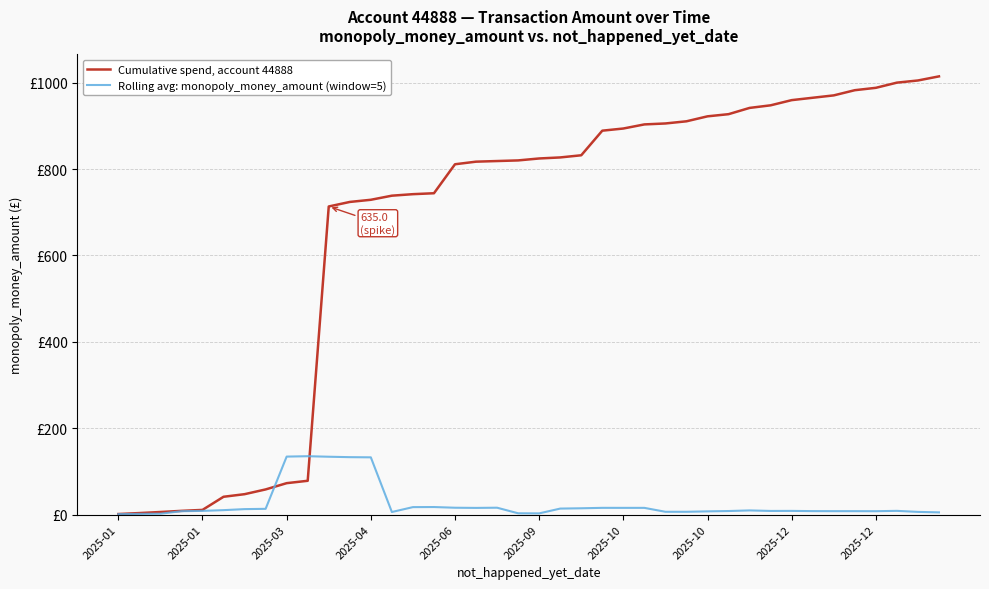

What are all the series names shown in the legend?

Cumulative spend, account 44888, Rolling avg: monopoly_money_amount (window=5)